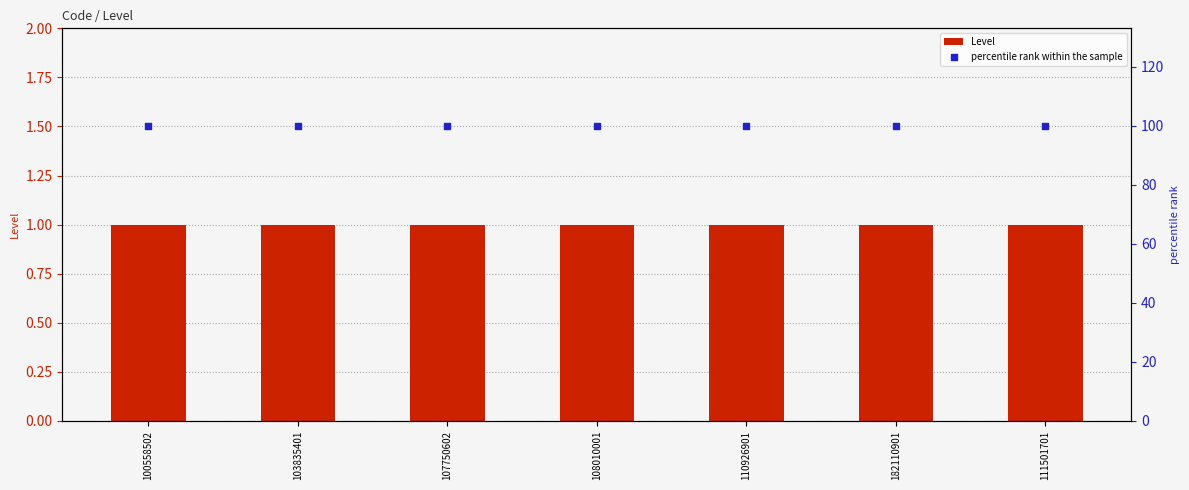

What are all the series names shown in the legend?

Level, percentile rank within the sample